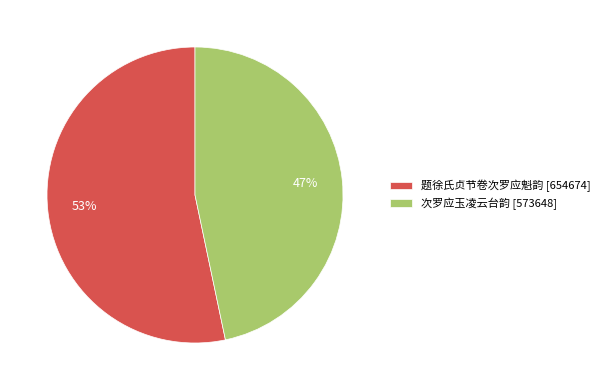

Combined, do 题徐氏贞节卷次罗应魁韵 [654674] and 次罗应玉凌云台韵 [573648] account for over 50%?

Yes